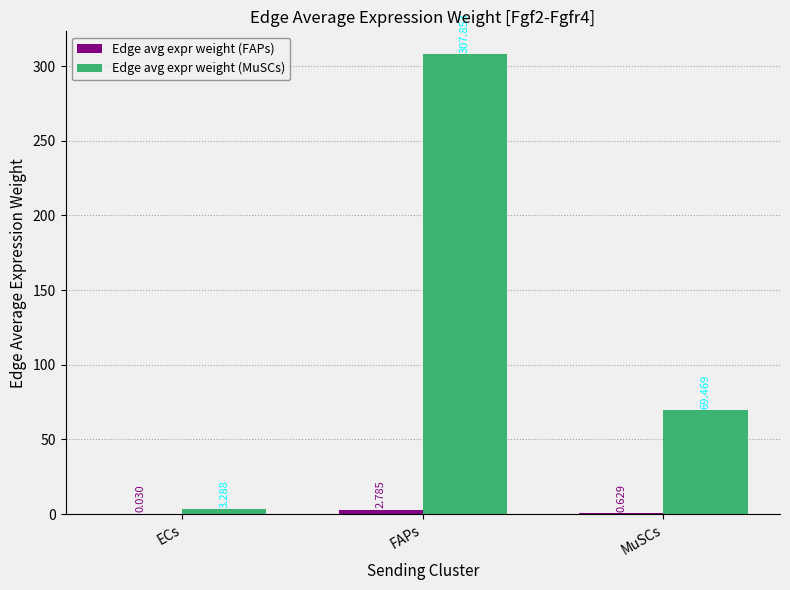

Which series has the largest total across all categories?

Edge avg expr weight (MuSCs)